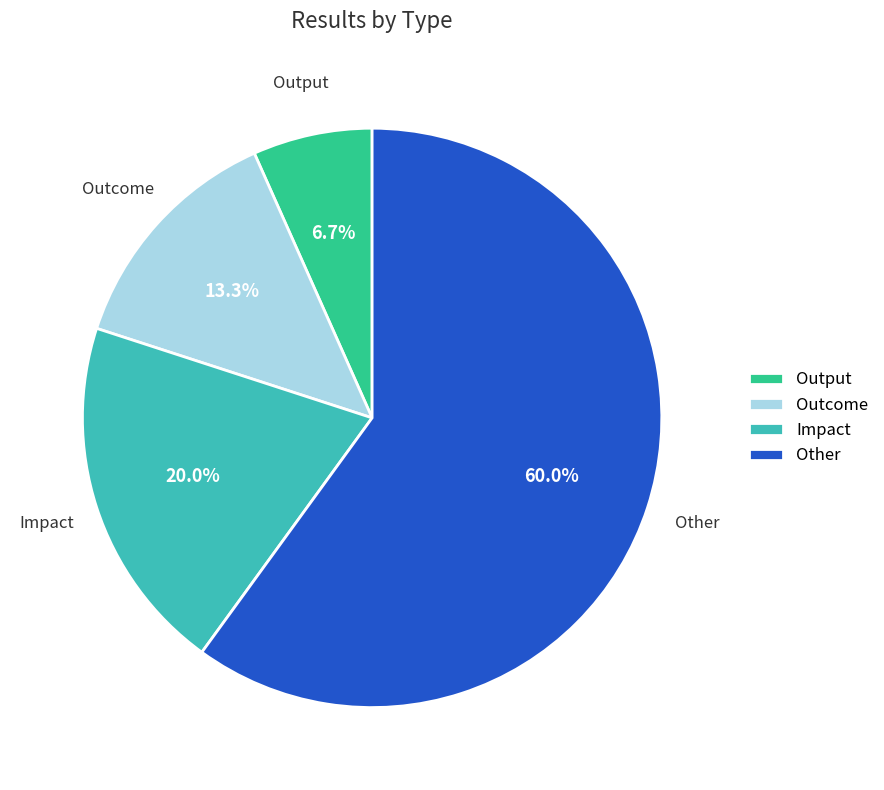

What percentage is the Output slice, to the nearest percent?

7%